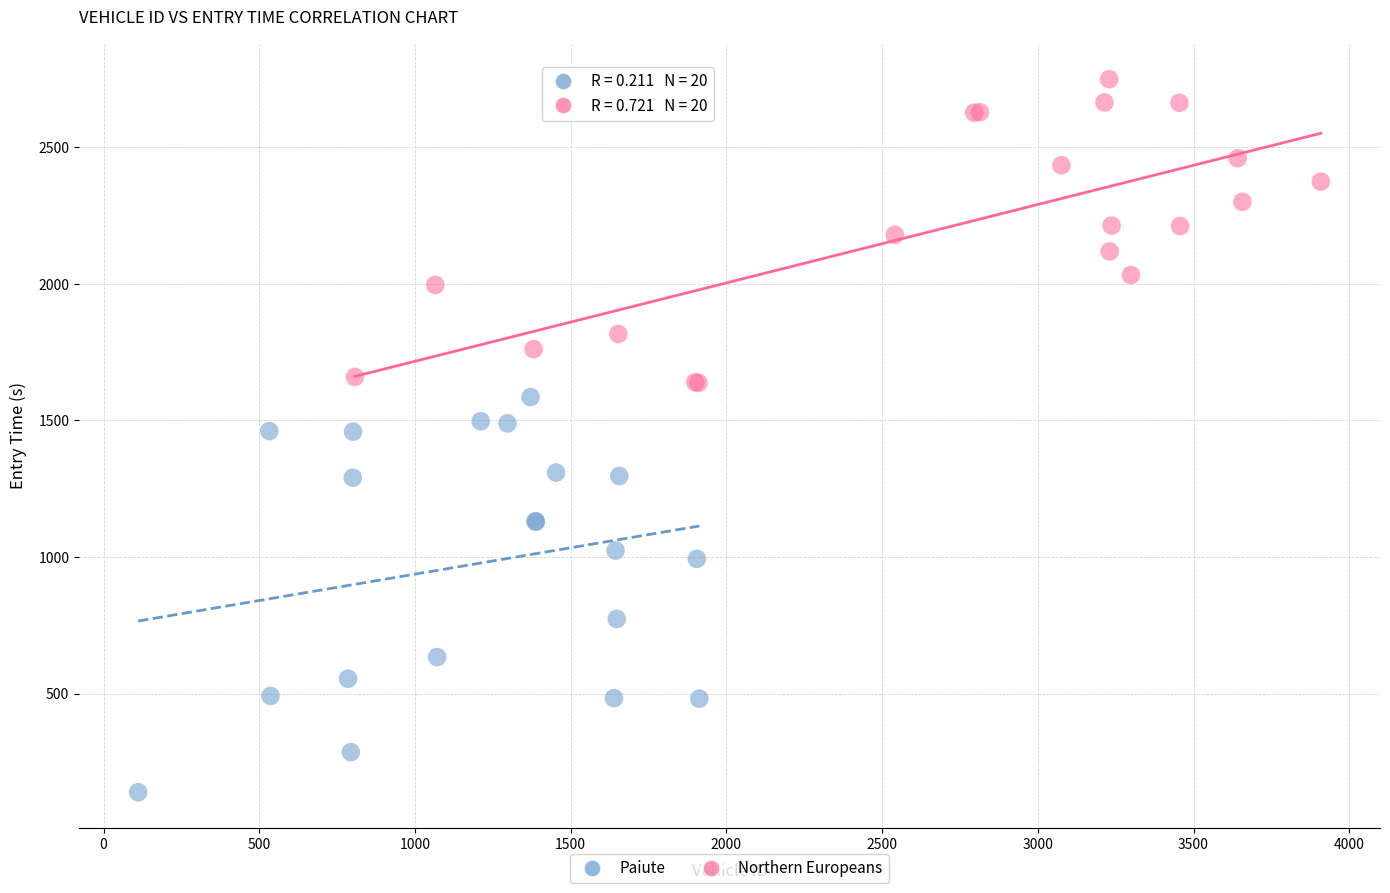

Which series has the largest Y range (max minus min)?

Paiute